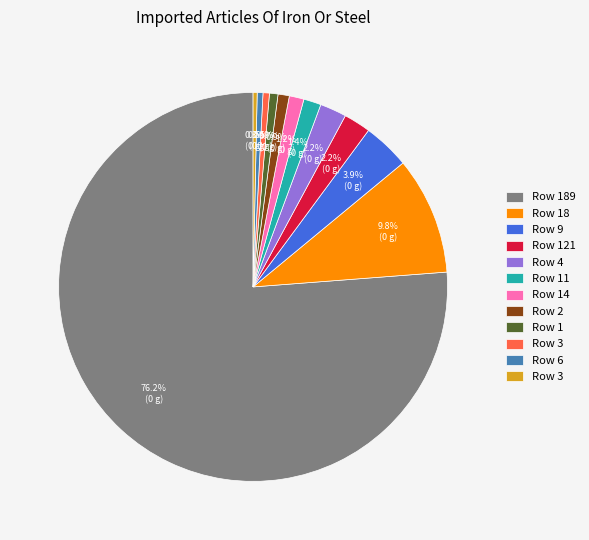

Is there a majority slice in this chart?

Yes